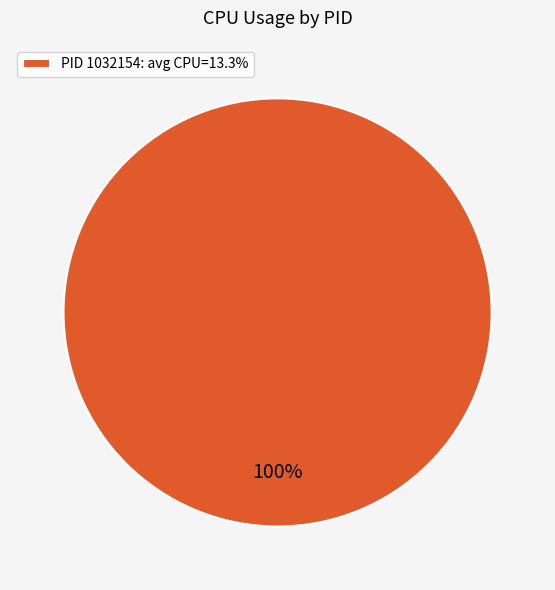

To the nearest percent, what percentage of the pie is PID 1032154: avg CPU=13.3%?

100%